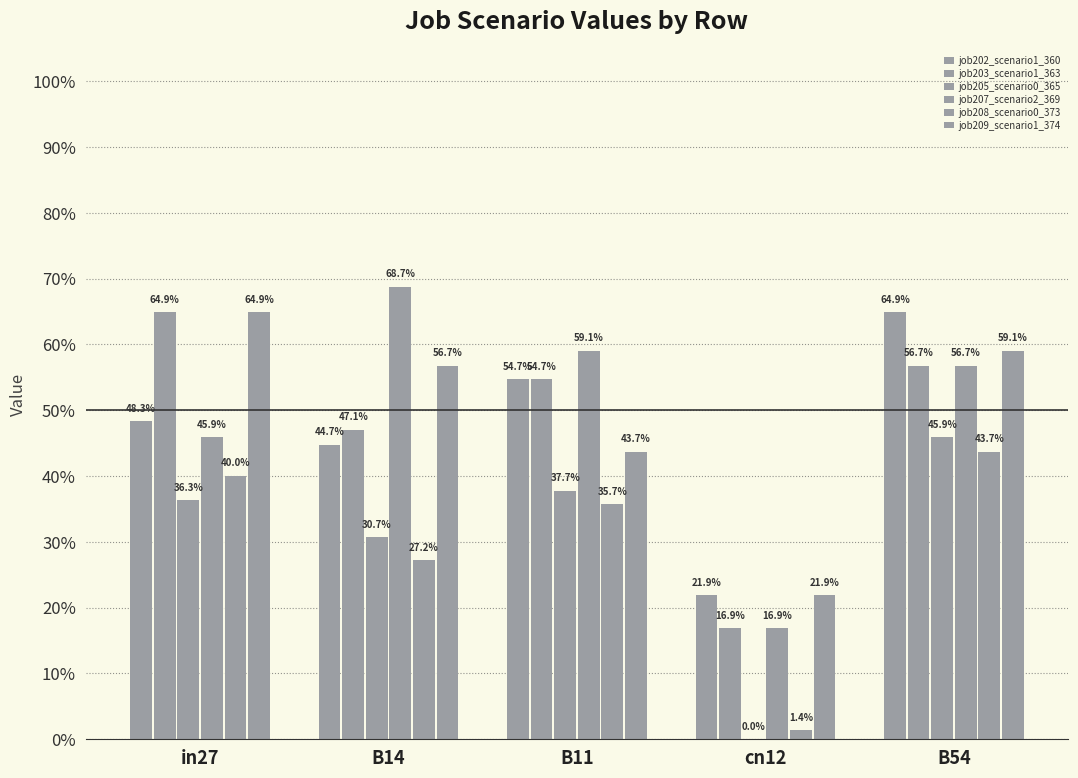

What is the approximate value of job207_scenario2_369 at B14?

0.7